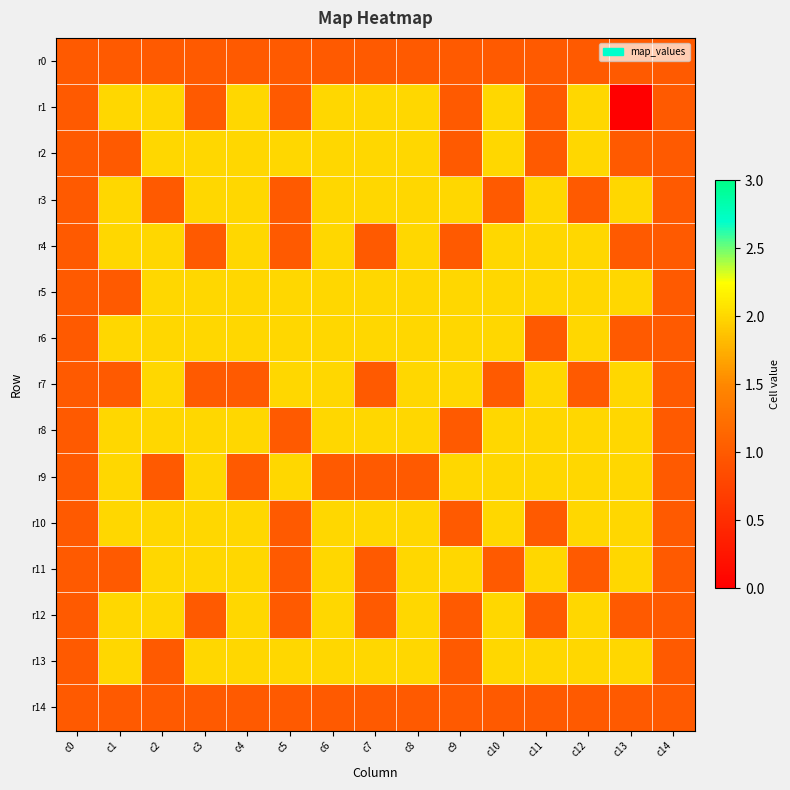

At which category does the chart reach its peak across all series?

c1